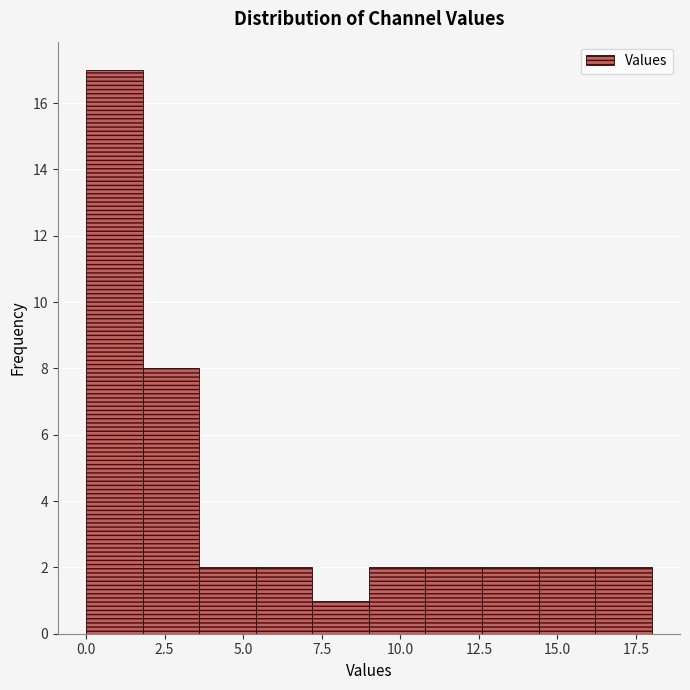

Read against the x-axis, roughly where is the centre of the tallest bar?

1.0